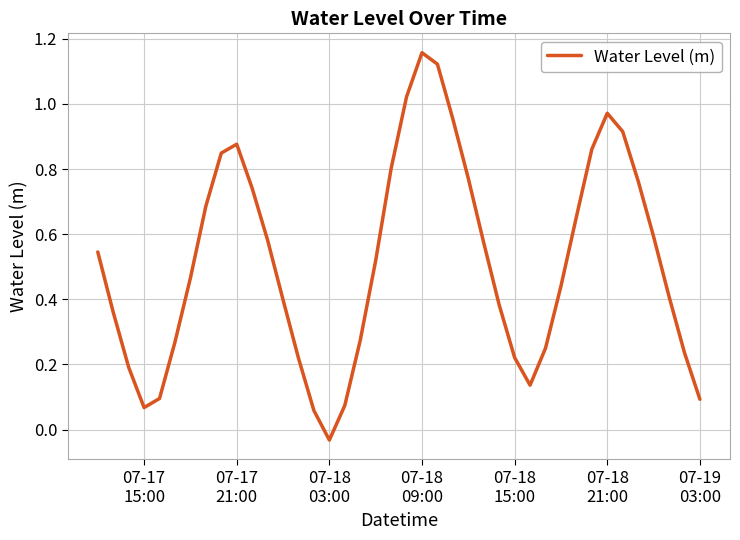

What is the value of the 22nd point from the left?

1.2